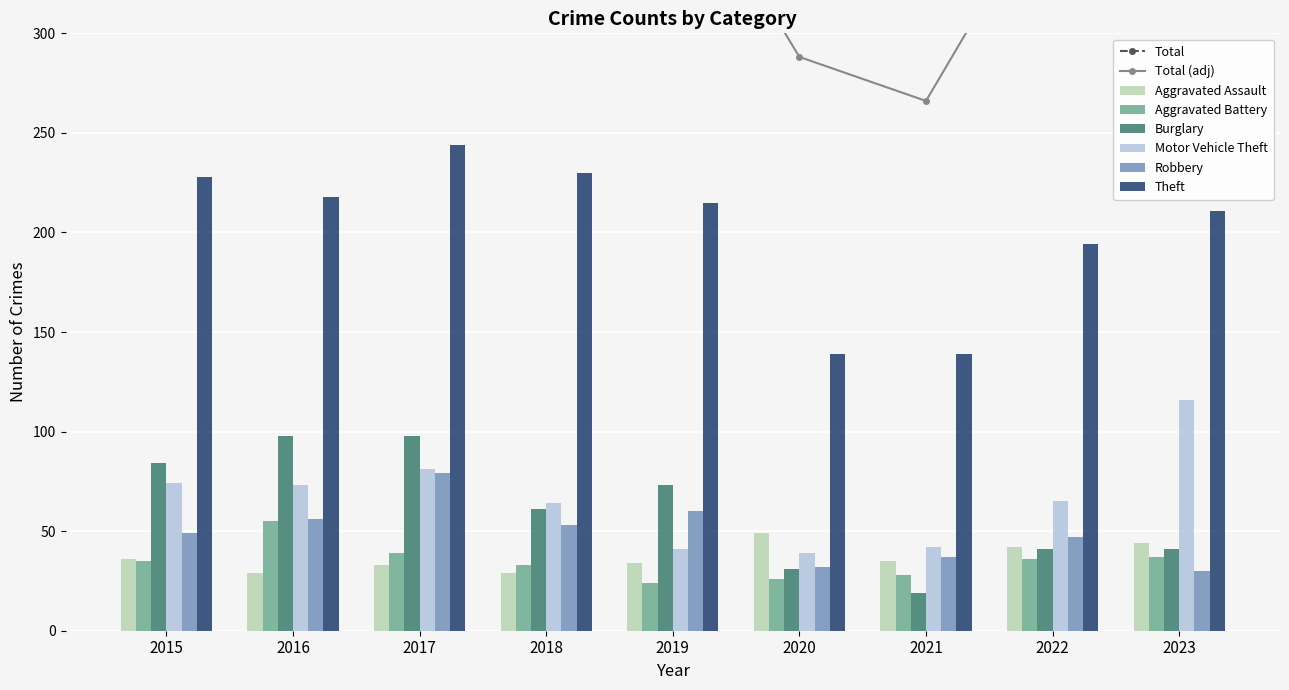

How many values in the Aggravated Assault series exceed 35?

4